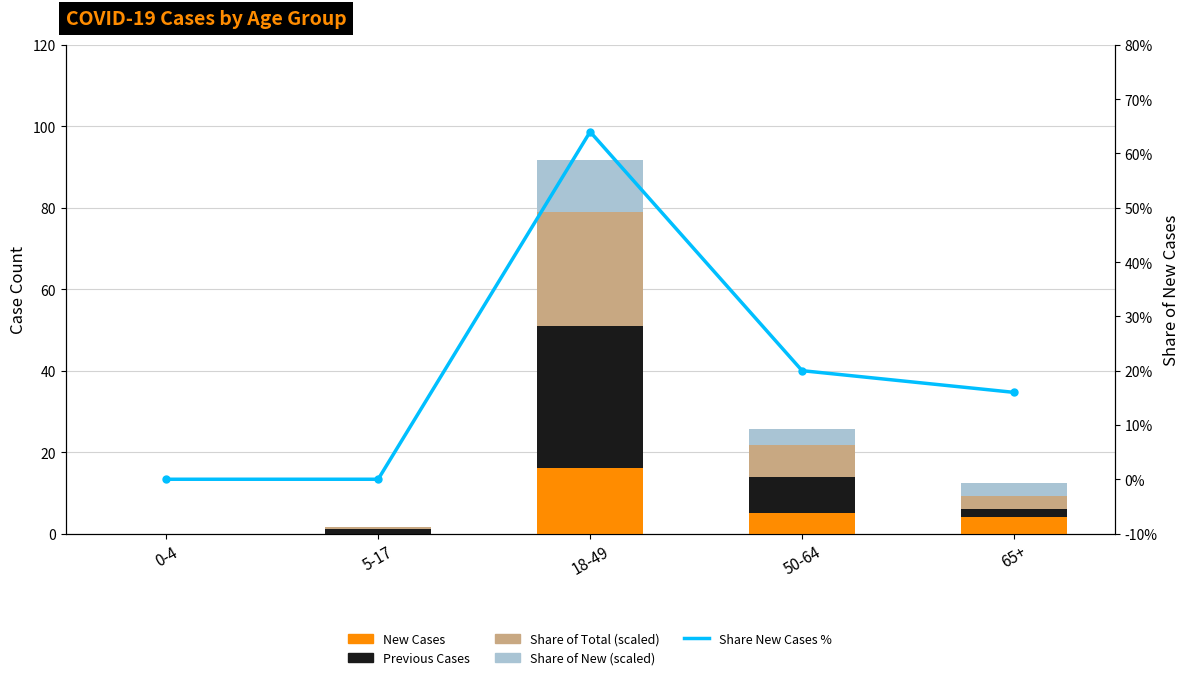

Reading left to right, list all the values displayed in this chart.

New Cases: 0-4=0.0	5-17=0.0	18-49=16.0	50-64=5.0	65+=4.0
Previous Cases: 0-4=0.0	5-17=1.0	18-49=35.0	50-64=9.0	65+=2.0
Share of Total Cases (scaled): 0-4=0.0	5-17=0.5	18-49=27.9	50-64=7.7	65+=3.3
Share of New Cases (scaled): 0-4=0.0	5-17=0.0	18-49=12.8	50-64=4.0	65+=3.2
Share of New Cases %: 0-4=0.0	5-17=0.0	18-49=64.0	50-64=20.0	65+=16.0